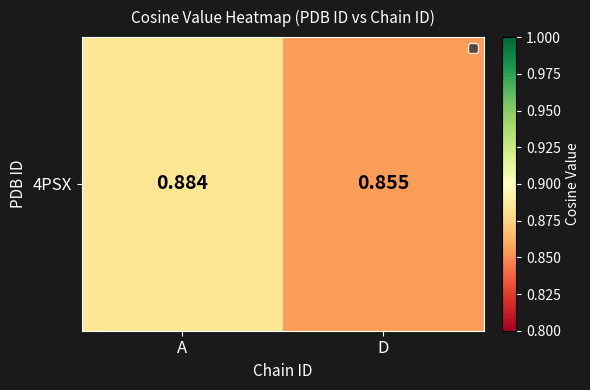

Read the value at D.

0.9